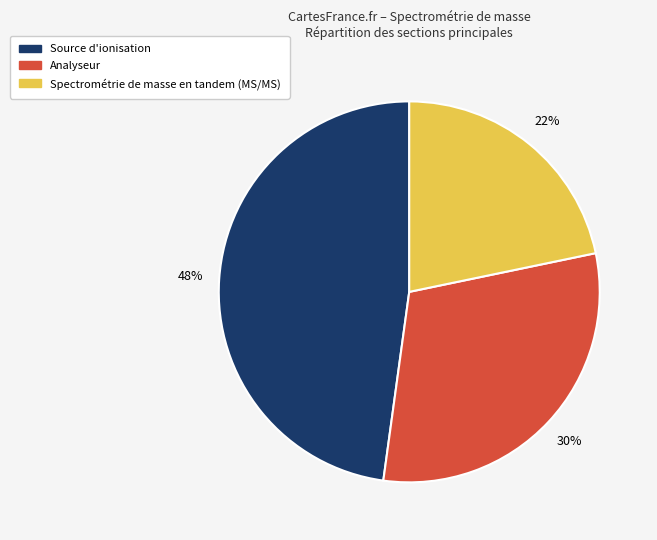

Combined, do Analyseur and Spectrométrie de masse en tandem (MS/MS) account for over 50%?

Yes